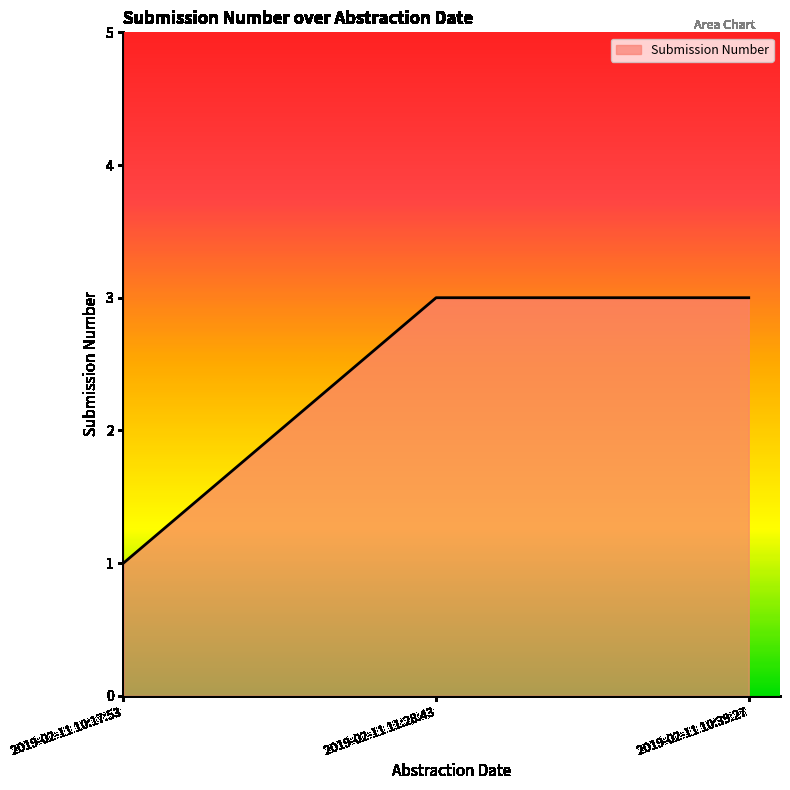

How many values are below 3?

1